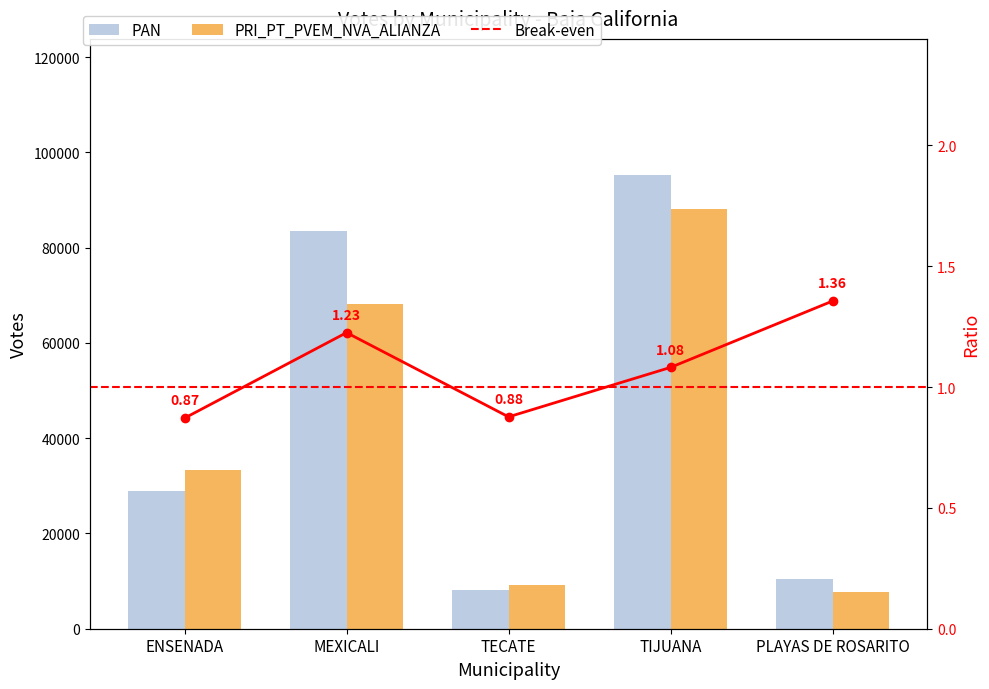

Count the number of categories in the chart.

5